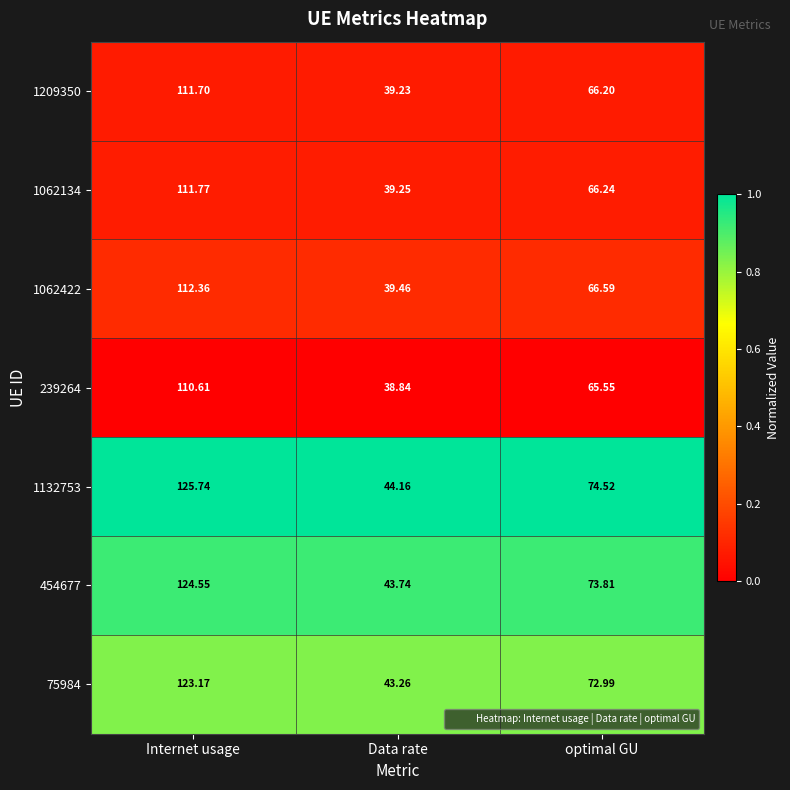

At which category is the sum across all series the highest?

Internet usage